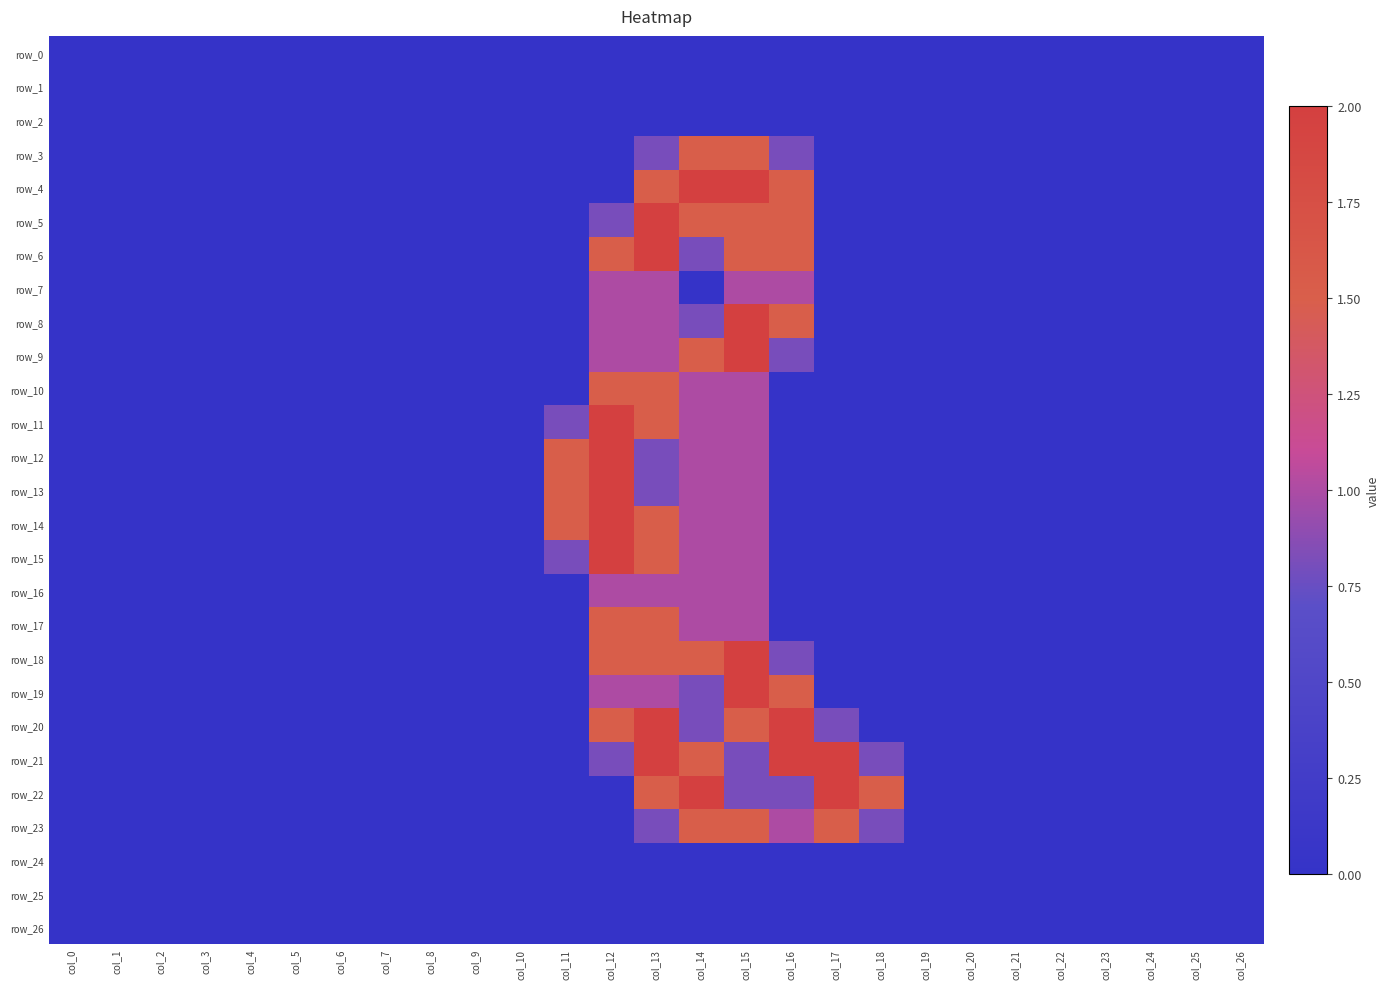

Reading left to right, extract all data points from this chart.

row_0: 0.0	0.0	0.0	0.0	0.0	0.0	0.0	0.0	0.0	0.0	0.0	0.0	0.0	0.0	0.0	0.0	0.0	0.0	0.0	0.0	0.0	0.0	0.0	0.0	0.0	0.0	0.0
row_1: 0.0	0.0	0.0	0.0	0.0	0.0	0.0	0.0	0.0	0.0	0.0	0.0	0.0	0.0	0.0	0.0	0.0	0.0	0.0	0.0	0.0	0.0	0.0	0.0	0.0	0.0	0.0
row_2: 0.0	0.0	0.0	0.0	0.0	0.0	0.0	0.0	0.0	0.0	0.0	0.0	0.0	0.0	0.0	0.0	0.0	0.0	0.0	0.0	0.0	0.0	0.0	0.0	0.0	0.0	0.0
row_3: 0.0	0.0	0.0	0.0	0.0	0.0	0.0	0.0	0.0	0.0	0.0	0.0	0.0	0.8	1.5	1.5	0.8	0.0	0.0	0.0	0.0	0.0	0.0	0.0	0.0	0.0	0.0
row_4: 0.0	0.0	0.0	0.0	0.0	0.0	0.0	0.0	0.0	0.0	0.0	0.0	0.0	1.5	2.0	2.0	1.5	0.0	0.0	0.0	0.0	0.0	0.0	0.0	0.0	0.0	0.0
row_5: 0.0	0.0	0.0	0.0	0.0	0.0	0.0	0.0	0.0	0.0	0.0	0.0	0.8	2.0	1.5	1.5	1.5	0.0	0.0	0.0	0.0	0.0	0.0	0.0	0.0	0.0	0.0
row_6: 0.0	0.0	0.0	0.0	0.0	0.0	0.0	0.0	0.0	0.0	0.0	0.0	1.5	2.0	0.8	1.5	1.5	0.0	0.0	0.0	0.0	0.0	0.0	0.0	0.0	0.0	0.0
row_7: 0.0	0.0	0.0	0.0	0.0	0.0	0.0	0.0	0.0	0.0	0.0	0.0	1.0	1.0	0.0	1.0	1.0	0.0	0.0	0.0	0.0	0.0	0.0	0.0	0.0	0.0	0.0
row_8: 0.0	0.0	0.0	0.0	0.0	0.0	0.0	0.0	0.0	0.0	0.0	0.0	1.0	1.0	0.8	2.0	1.5	0.0	0.0	0.0	0.0	0.0	0.0	0.0	0.0	0.0	0.0
row_9: 0.0	0.0	0.0	0.0	0.0	0.0	0.0	0.0	0.0	0.0	0.0	0.0	1.0	1.0	1.5	2.0	0.8	0.0	0.0	0.0	0.0	0.0	0.0	0.0	0.0	0.0	0.0
row_10: 0.0	0.0	0.0	0.0	0.0	0.0	0.0	0.0	0.0	0.0	0.0	0.0	1.5	1.5	1.0	1.0	0.0	0.0	0.0	0.0	0.0	0.0	0.0	0.0	0.0	0.0	0.0
row_11: 0.0	0.0	0.0	0.0	0.0	0.0	0.0	0.0	0.0	0.0	0.0	0.8	2.0	1.5	1.0	1.0	0.0	0.0	0.0	0.0	0.0	0.0	0.0	0.0	0.0	0.0	0.0
row_12: 0.0	0.0	0.0	0.0	0.0	0.0	0.0	0.0	0.0	0.0	0.0	1.5	2.0	0.8	1.0	1.0	0.0	0.0	0.0	0.0	0.0	0.0	0.0	0.0	0.0	0.0	0.0
row_13: 0.0	0.0	0.0	0.0	0.0	0.0	0.0	0.0	0.0	0.0	0.0	1.5	2.0	0.8	1.0	1.0	0.0	0.0	0.0	0.0	0.0	0.0	0.0	0.0	0.0	0.0	0.0
row_14: 0.0	0.0	0.0	0.0	0.0	0.0	0.0	0.0	0.0	0.0	0.0	1.5	2.0	1.5	1.0	1.0	0.0	0.0	0.0	0.0	0.0	0.0	0.0	0.0	0.0	0.0	0.0
row_15: 0.0	0.0	0.0	0.0	0.0	0.0	0.0	0.0	0.0	0.0	0.0	0.8	2.0	1.5	1.0	1.0	0.0	0.0	0.0	0.0	0.0	0.0	0.0	0.0	0.0	0.0	0.0
row_16: 0.0	0.0	0.0	0.0	0.0	0.0	0.0	0.0	0.0	0.0	0.0	0.0	1.0	1.0	1.0	1.0	0.0	0.0	0.0	0.0	0.0	0.0	0.0	0.0	0.0	0.0	0.0
row_17: 0.0	0.0	0.0	0.0	0.0	0.0	0.0	0.0	0.0	0.0	0.0	0.0	1.5	1.5	1.0	1.0	0.0	0.0	0.0	0.0	0.0	0.0	0.0	0.0	0.0	0.0	0.0
row_18: 0.0	0.0	0.0	0.0	0.0	0.0	0.0	0.0	0.0	0.0	0.0	0.0	1.5	1.5	1.5	2.0	0.8	0.0	0.0	0.0	0.0	0.0	0.0	0.0	0.0	0.0	0.0
row_19: 0.0	0.0	0.0	0.0	0.0	0.0	0.0	0.0	0.0	0.0	0.0	0.0	1.0	1.0	0.8	2.0	1.5	0.0	0.0	0.0	0.0	0.0	0.0	0.0	0.0	0.0	0.0
row_20: 0.0	0.0	0.0	0.0	0.0	0.0	0.0	0.0	0.0	0.0	0.0	0.0	1.5	2.0	0.8	1.5	2.0	0.8	0.0	0.0	0.0	0.0	0.0	0.0	0.0	0.0	0.0
row_21: 0.0	0.0	0.0	0.0	0.0	0.0	0.0	0.0	0.0	0.0	0.0	0.0	0.8	2.0	1.5	0.8	2.0	2.0	0.8	0.0	0.0	0.0	0.0	0.0	0.0	0.0	0.0
row_22: 0.0	0.0	0.0	0.0	0.0	0.0	0.0	0.0	0.0	0.0	0.0	0.0	0.0	1.5	2.0	0.8	0.8	2.0	1.5	0.0	0.0	0.0	0.0	0.0	0.0	0.0	0.0
row_23: 0.0	0.0	0.0	0.0	0.0	0.0	0.0	0.0	0.0	0.0	0.0	0.0	0.0	0.8	1.5	1.5	1.0	1.5	0.8	0.0	0.0	0.0	0.0	0.0	0.0	0.0	0.0
row_24: 0.0	0.0	0.0	0.0	0.0	0.0	0.0	0.0	0.0	0.0	0.0	0.0	0.0	0.0	0.0	0.0	0.0	0.0	0.0	0.0	0.0	0.0	0.0	0.0	0.0	0.0	0.0
row_25: 0.0	0.0	0.0	0.0	0.0	0.0	0.0	0.0	0.0	0.0	0.0	0.0	0.0	0.0	0.0	0.0	0.0	0.0	0.0	0.0	0.0	0.0	0.0	0.0	0.0	0.0	0.0
row_26: 0.0	0.0	0.0	0.0	0.0	0.0	0.0	0.0	0.0	0.0	0.0	0.0	0.0	0.0	0.0	0.0	0.0	0.0	0.0	0.0	0.0	0.0	0.0	0.0	0.0	0.0	0.0